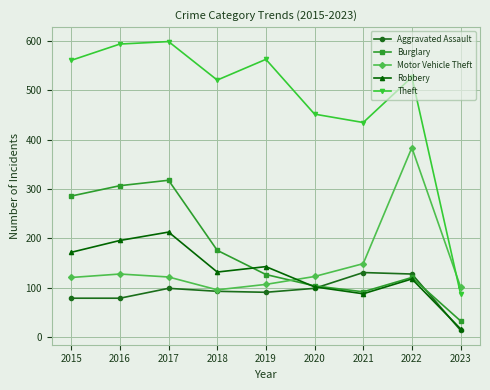

In Burglary, how many points are higher than both neighbors (excluding endpoints)?

2